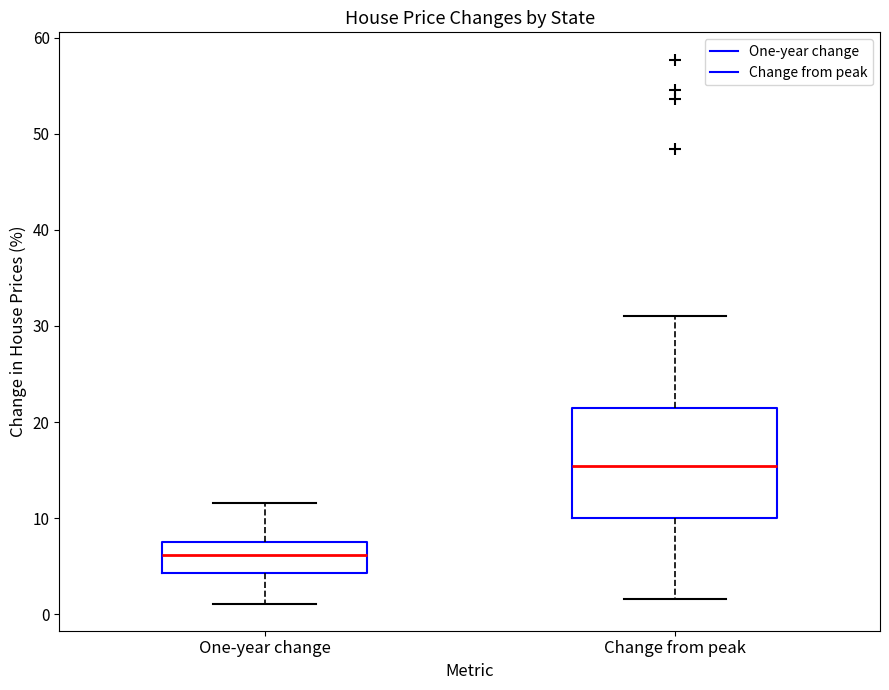

Reading left to right, read every box against the y-axis: the position of its median line, the range the box covers, and the ends of its whiskers. The values are not printed on the chart, so give them approximately, as read against the axis.

One-year change: median 6, box 4 to 7, whiskers 1 to 12
Change from peak: median 15, box 10 to 21, whiskers 2 to 31